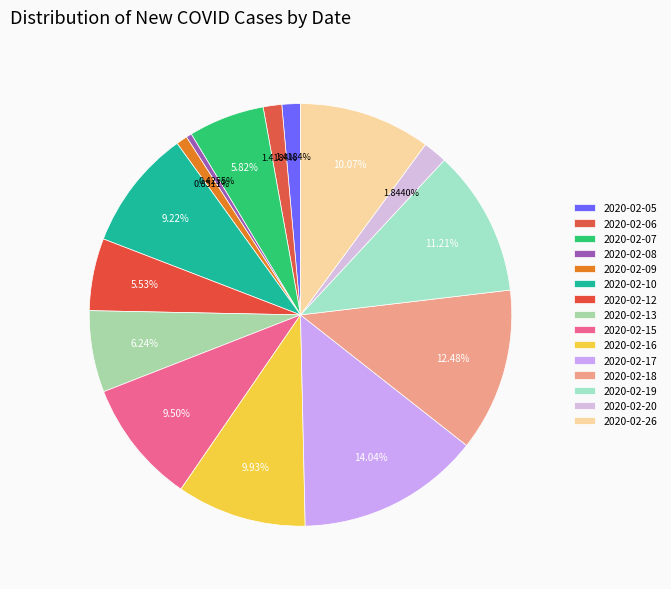

To the nearest percent, what is the difference between the largest and smallest slice percentages?

14%